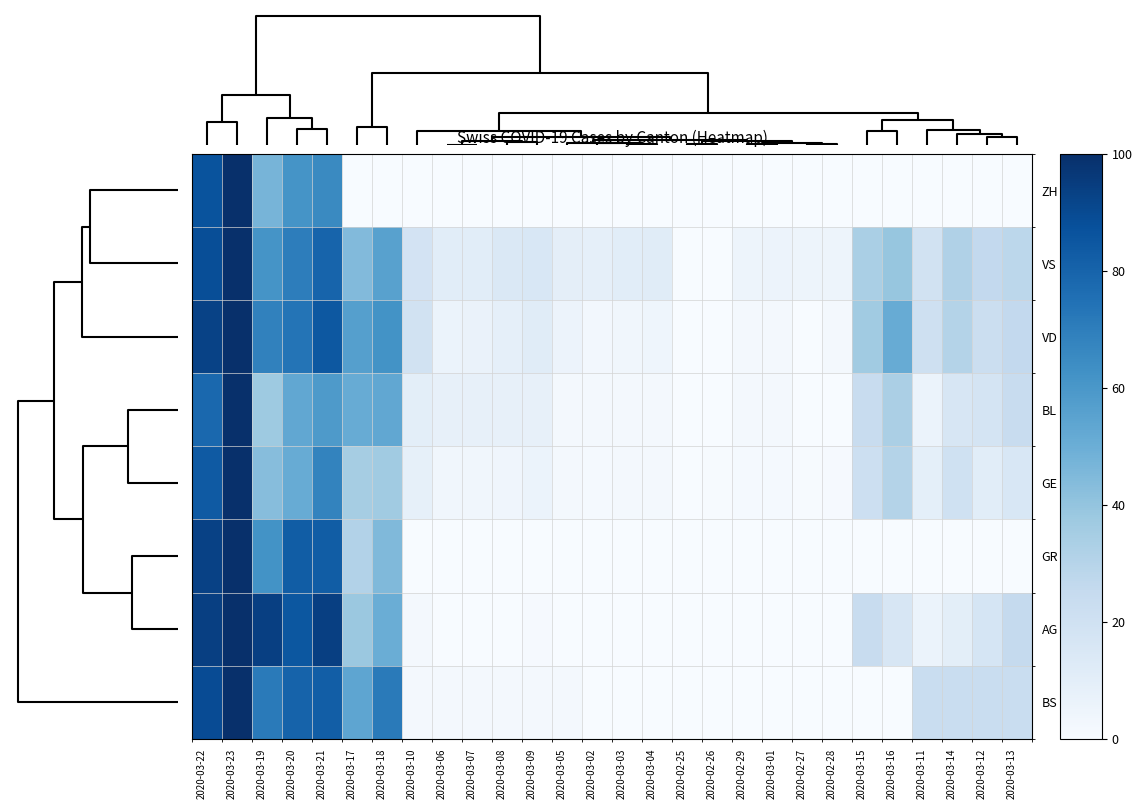

At how many categories does at least one series exceed 90?

4